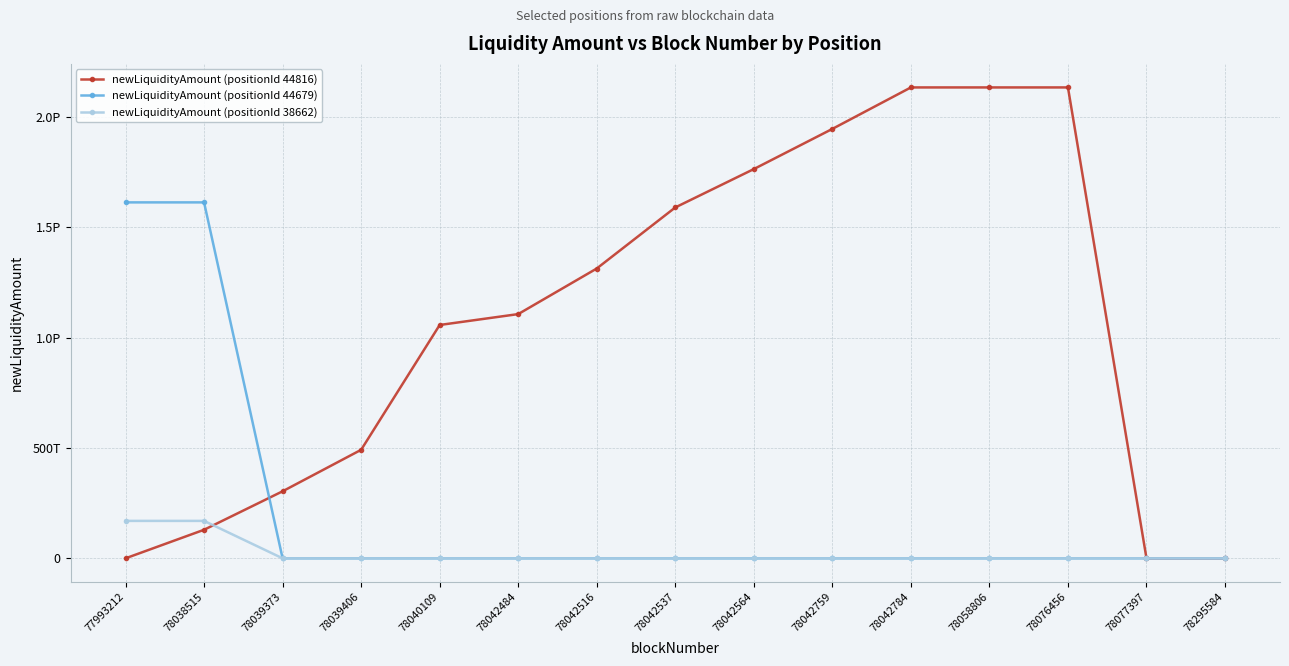

Does the chart have visible grid lines?

Yes